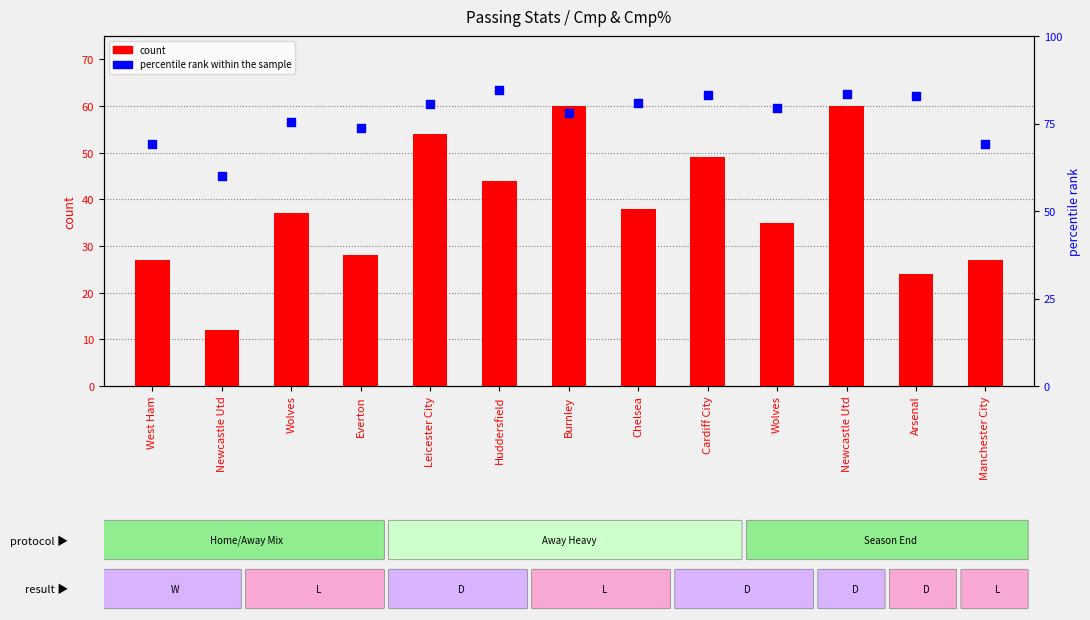

Which series reaches the maximum Y coordinate?

percentile rank within the sample